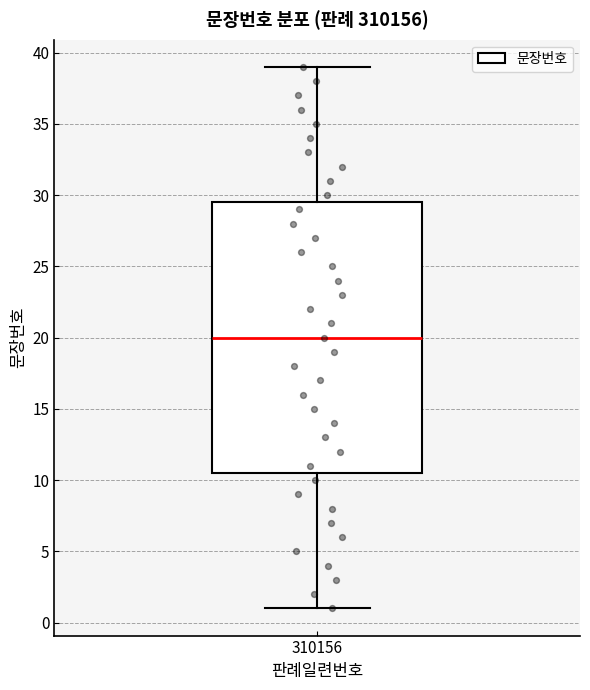

Read this box plot against the y-axis: the position of the median line, the range covered by the box, and the ends of both whiskers. The values are not printed on the chart, so give them approximately, as read against the axis.

median 20.0, box 10.5 to 29.5, whiskers 1.0 to 39.0